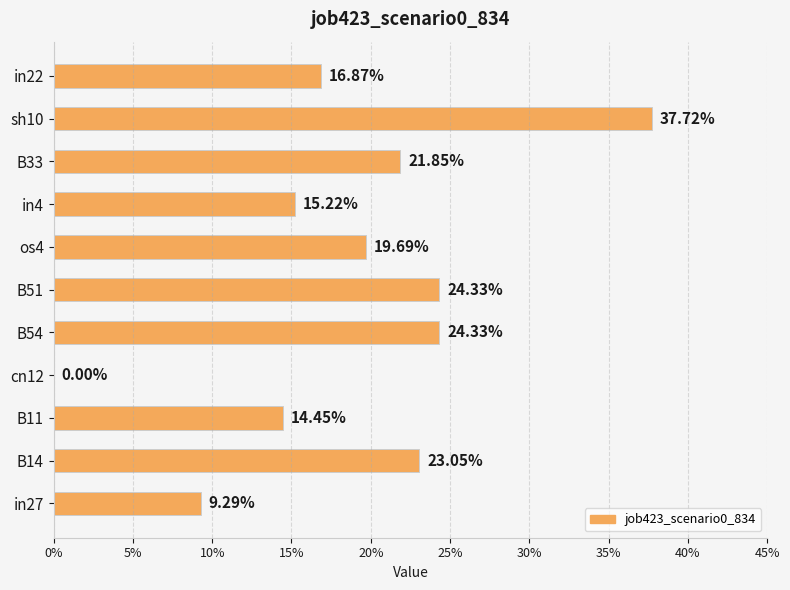

Are the bars horizontal?

Yes